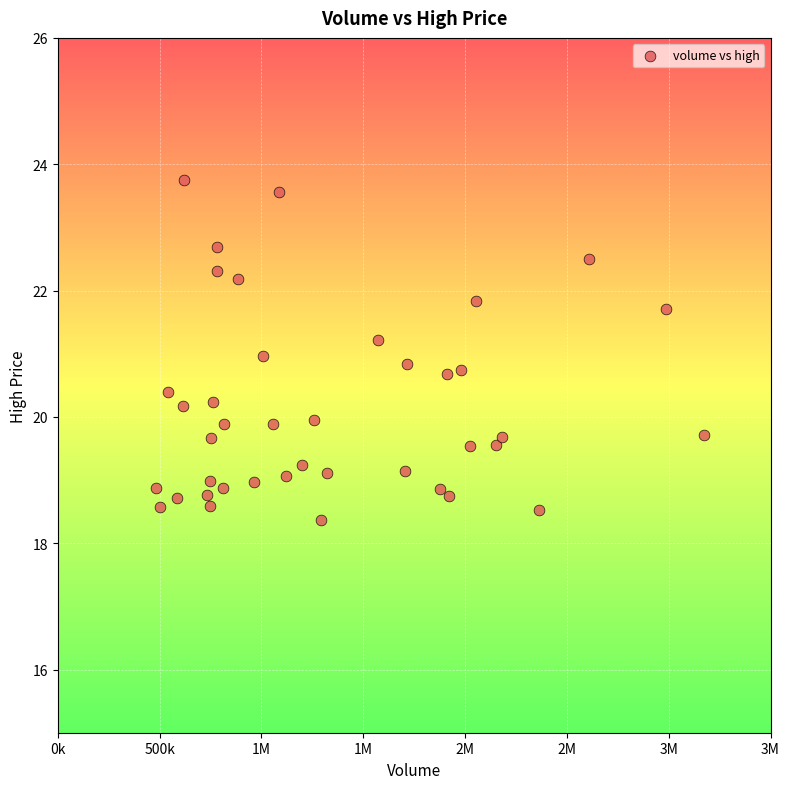

What is the range of Y values (max minus min)?

5.4